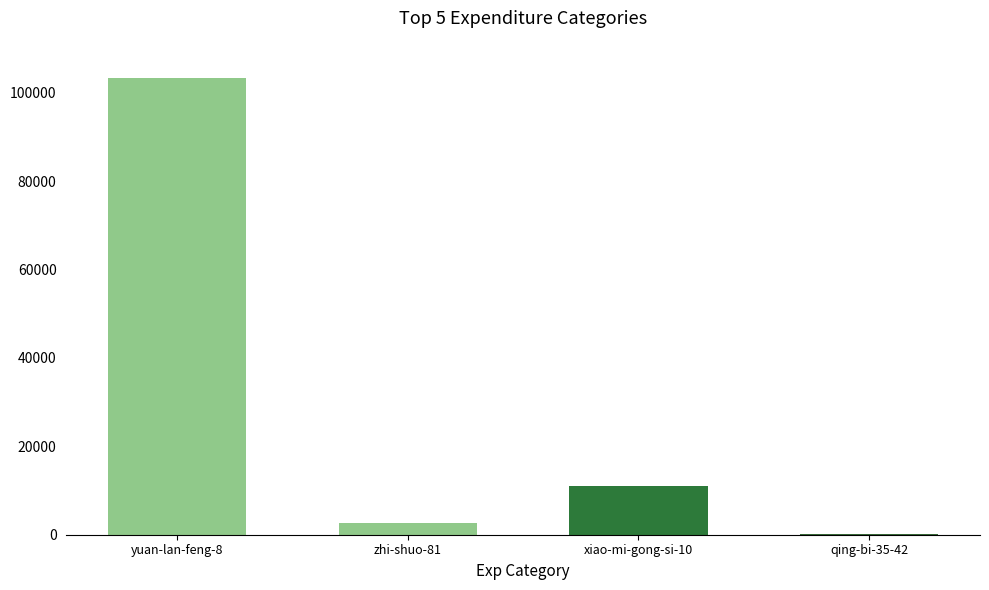

What is the sum of all values?

116926